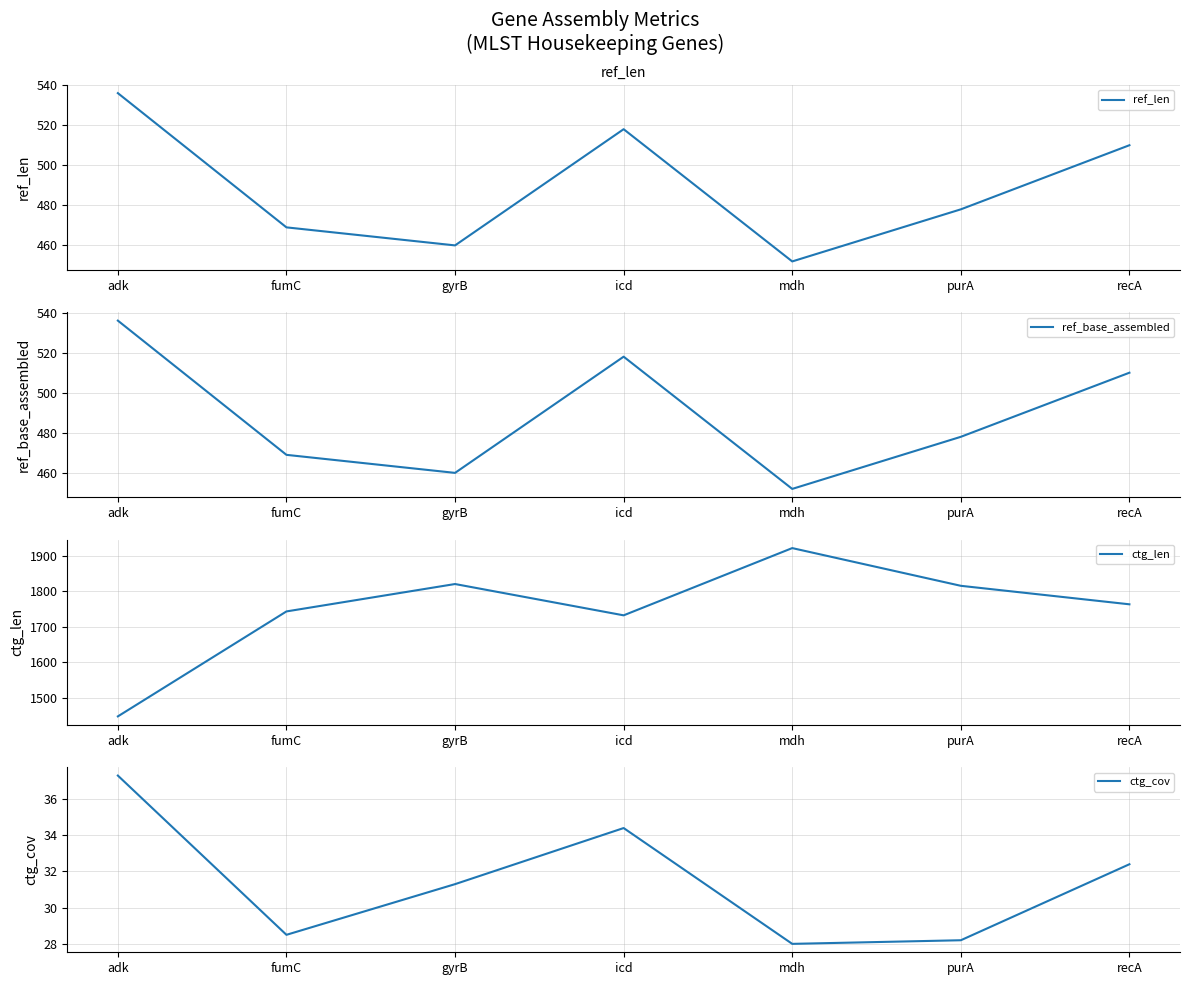

What is the minimum value for ref_len?

452